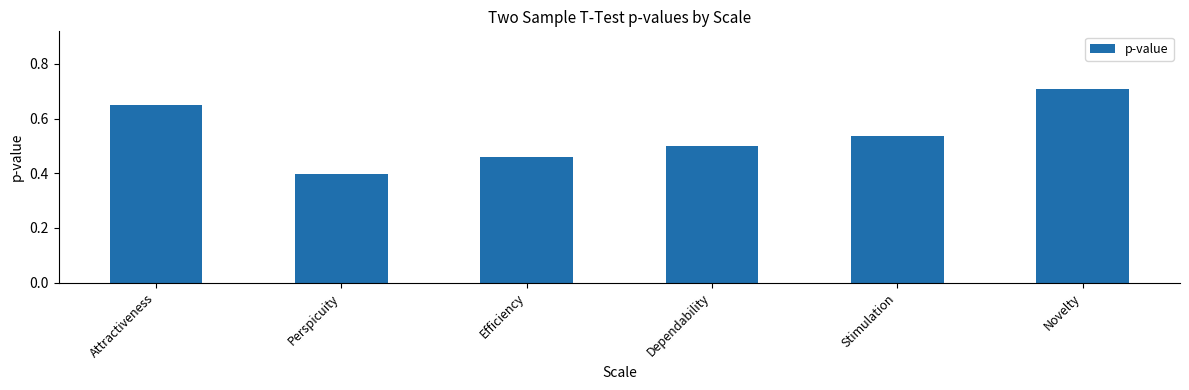

The chart shows a value of 0.8 at Efficiency. True or false?

False